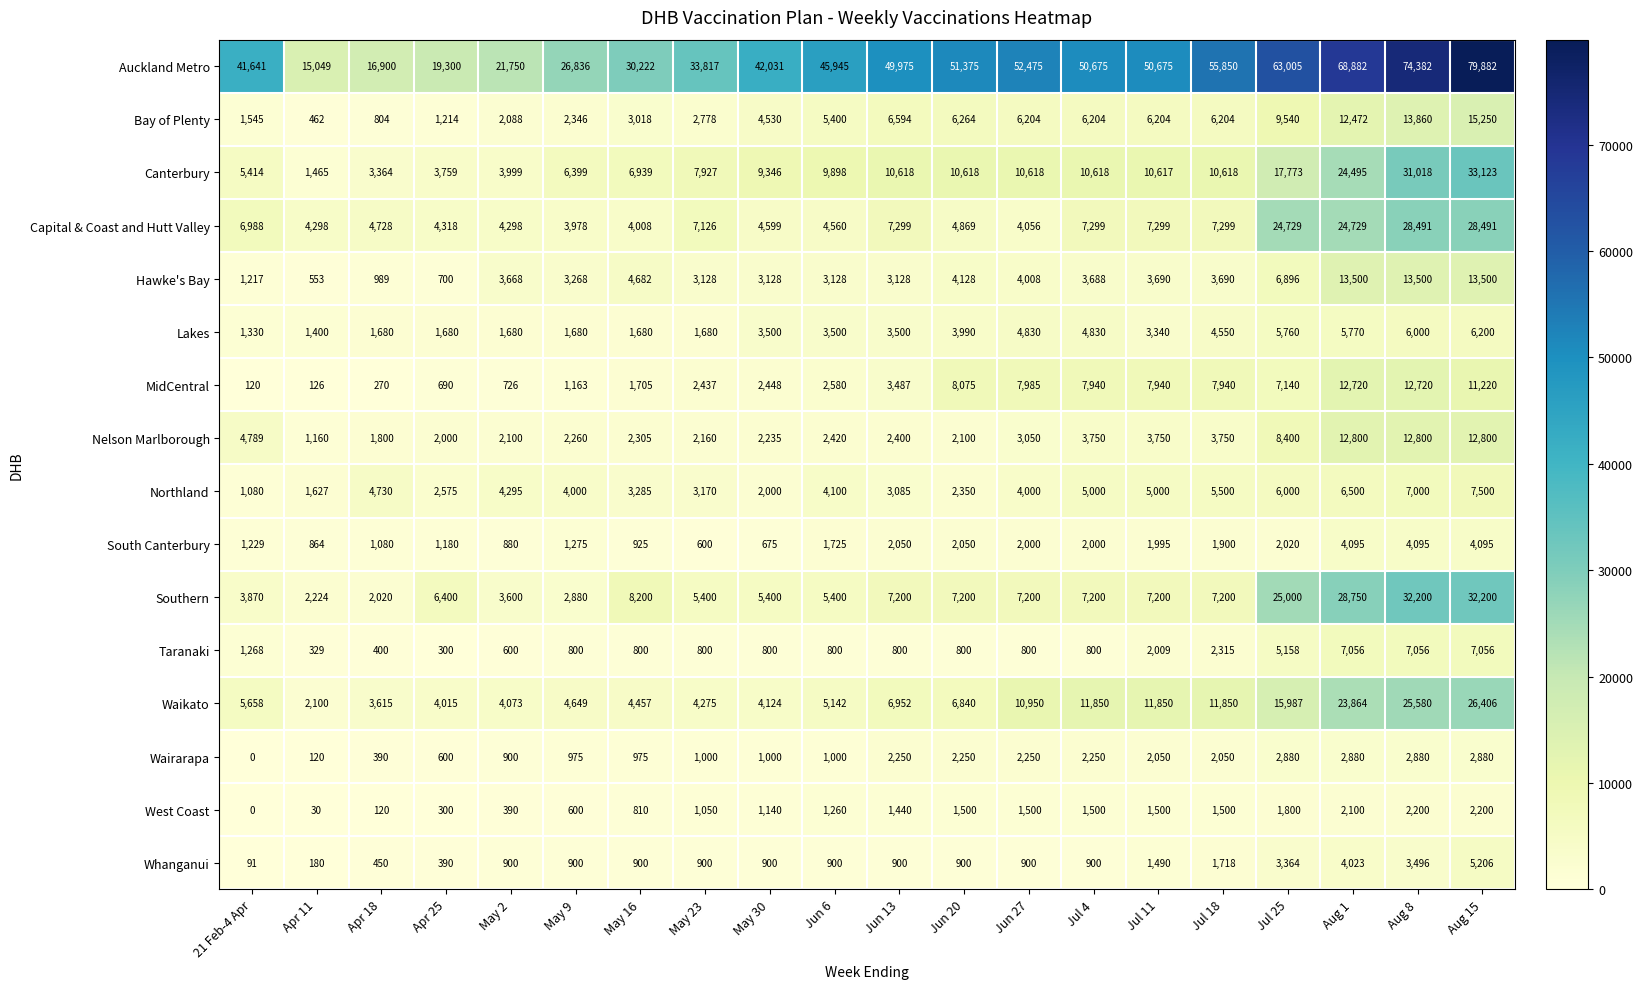

The value of Whanganui at Jun 20 is 615. True or false?

False